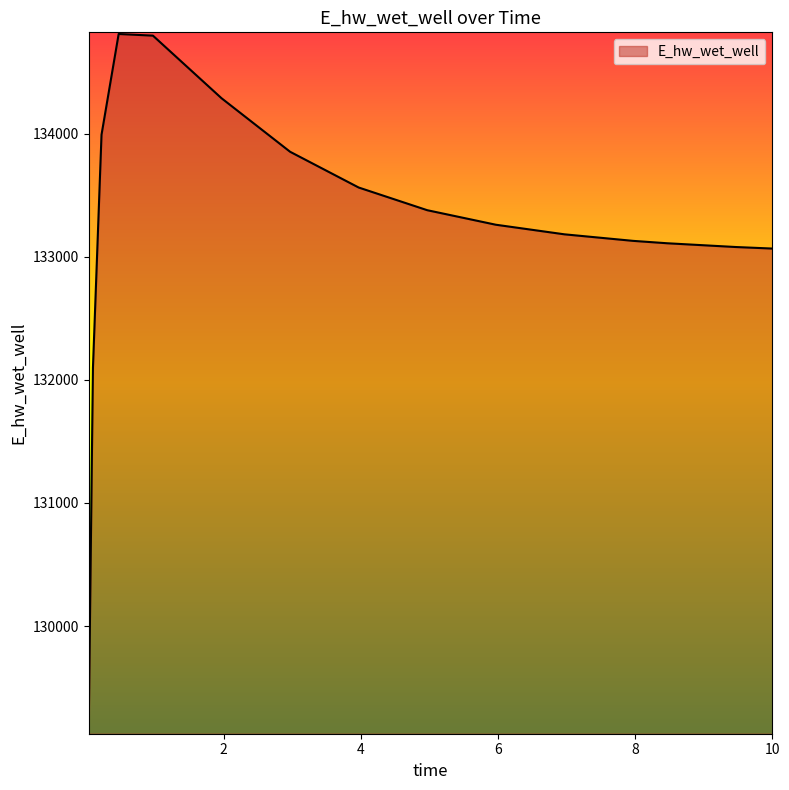

What is the smallest value displayed?

129138.3